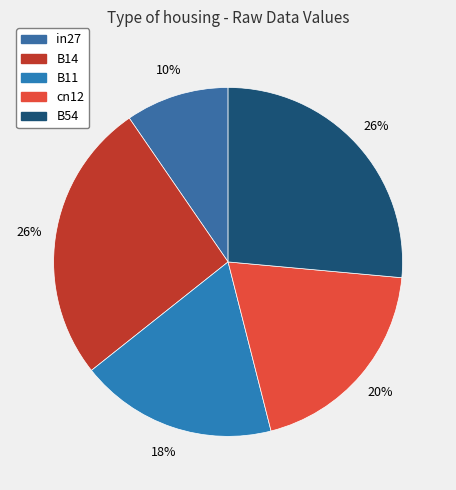

To the nearest percent, what percentage of the pie is B14?

26%